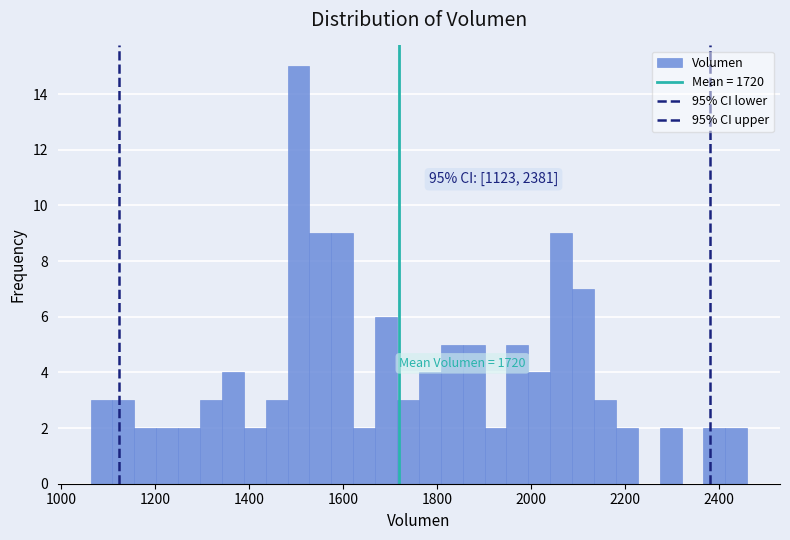

Read against the x-axis, roughly where is the centre of the tallest bar?

1500